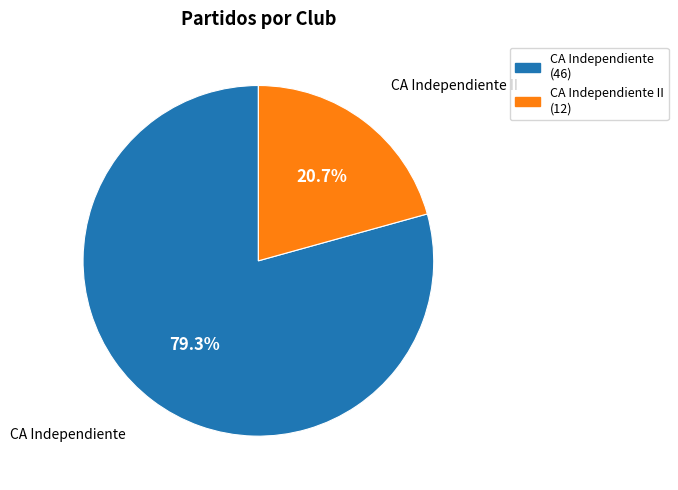

Does any single category account for the majority?

Yes